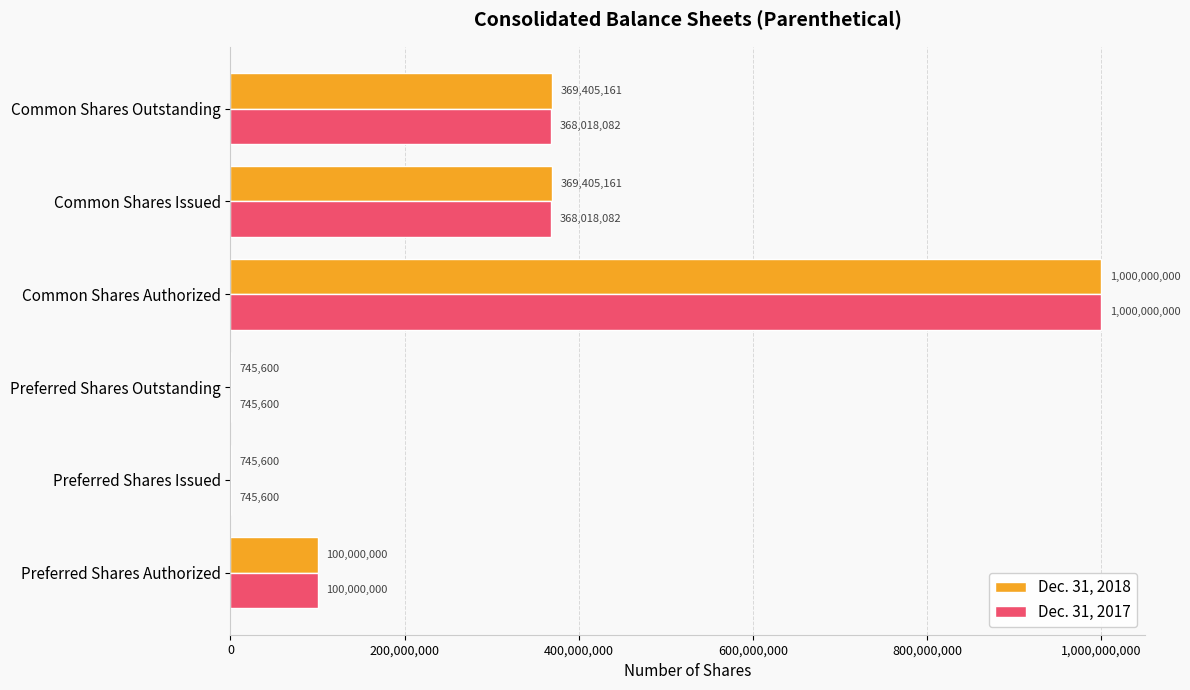

The value of Dec. 31, 2017 at Preferred Shares Outstanding is 745600. True or false?

True